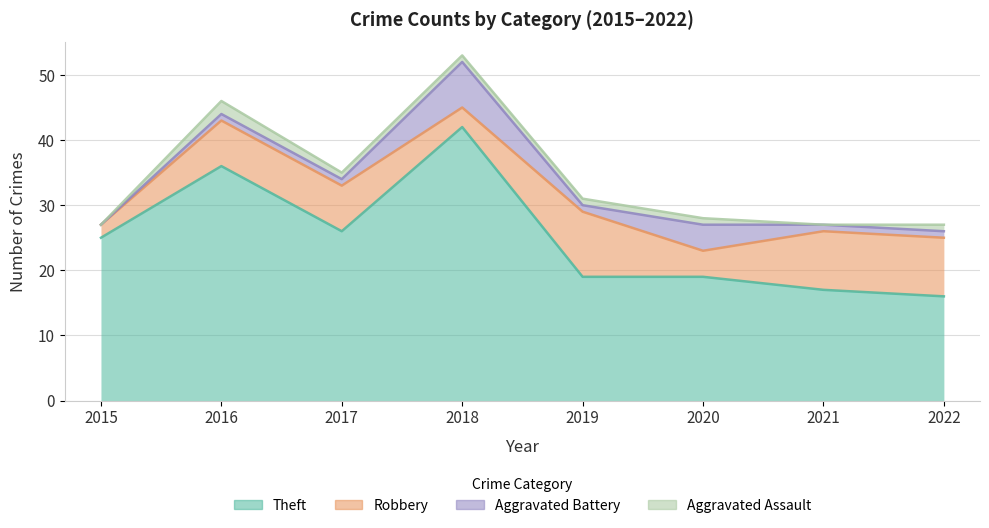

Reading left to right, list all the values displayed in this chart.

Theft: 25	36	26	42	19	19	17	16
Robbery: 2	7	7	3	10	4	9	9
Aggravated Battery: 0	1	1	7	1	4	1	1
Aggravated Assault: 0	2	1	1	1	1	0	1